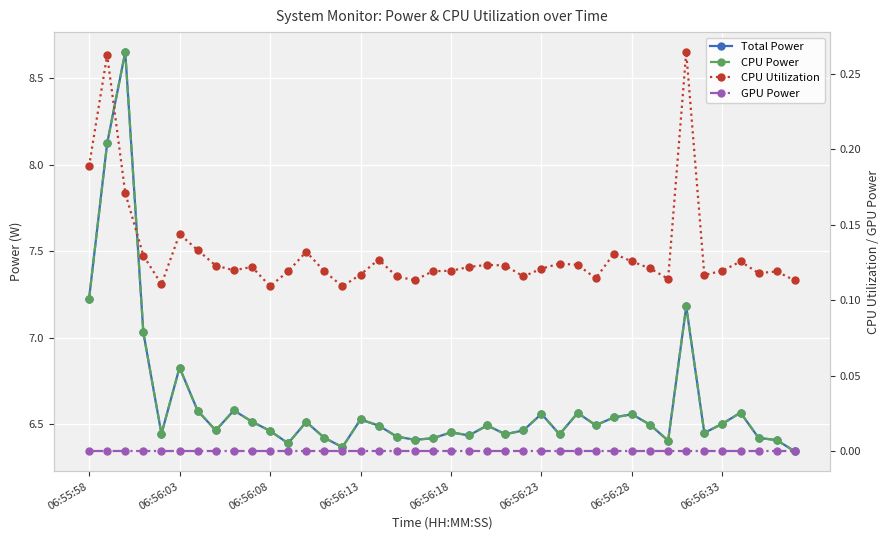

What is the spread (max minus min) of values at 39?

6.3